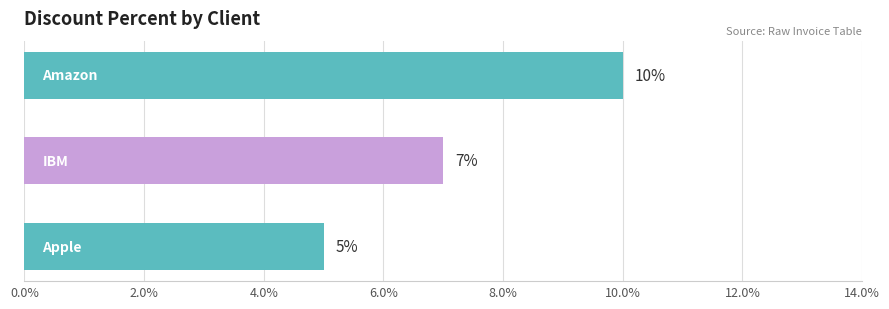

What is the sum of all values?

22